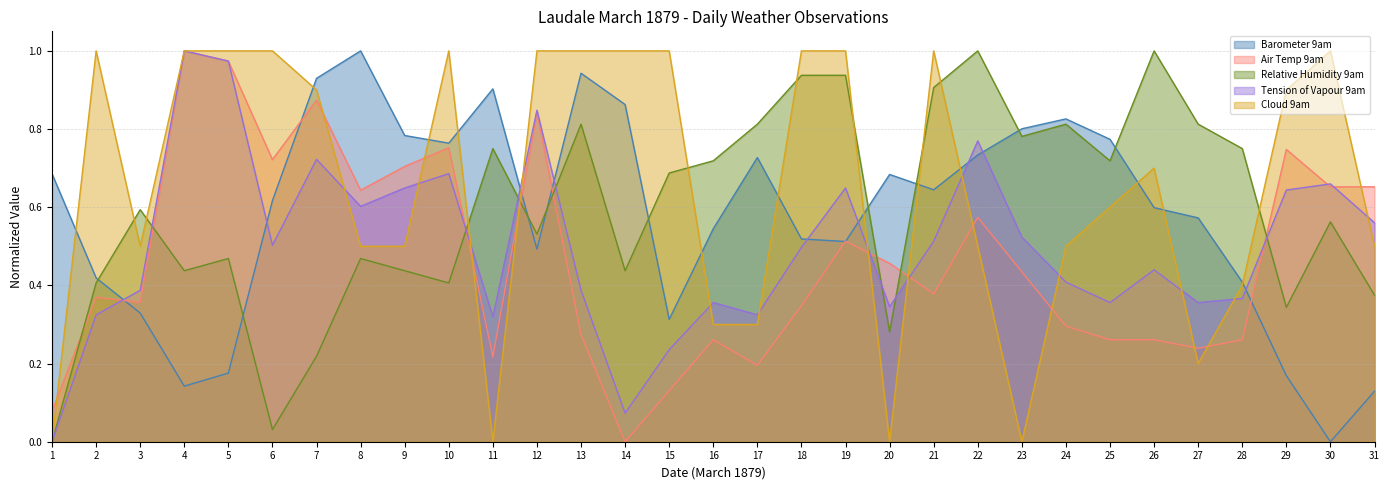

Where is the first local maximum for Tension of Vapour 9am?

4